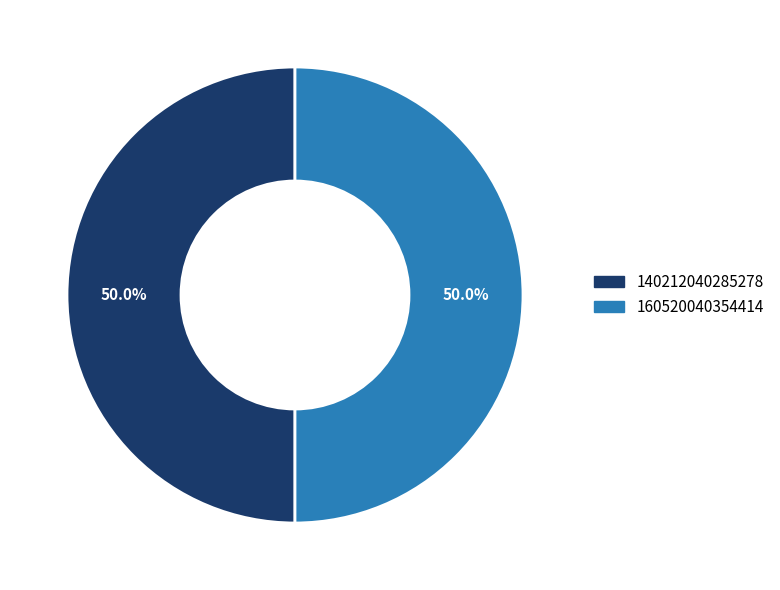

Approximately how many times larger is the value at 140212040285278 compared to 160520040354414?

1.0